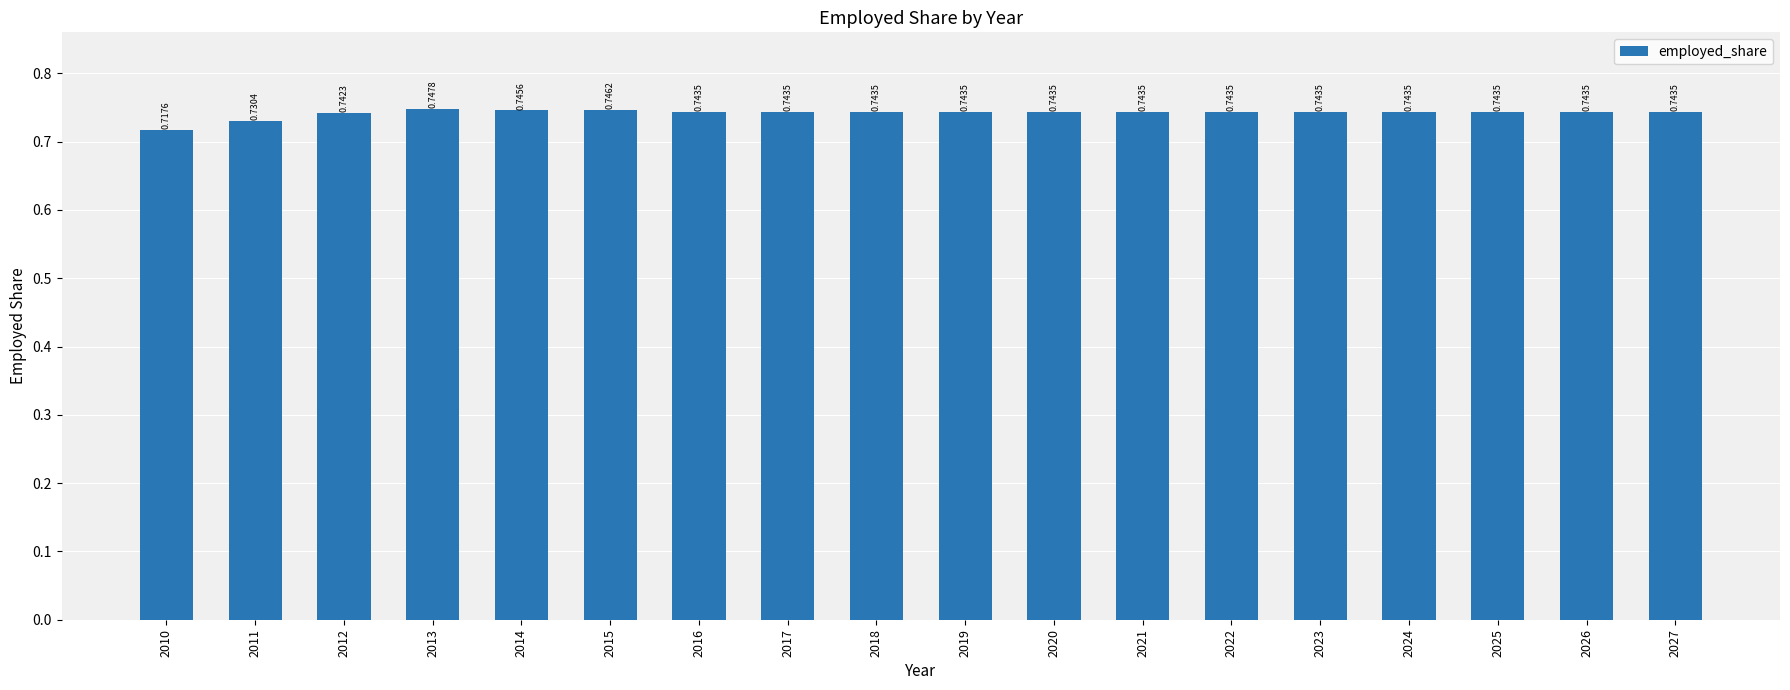

What is the sum of the values at 2016 and 2015?

1.5